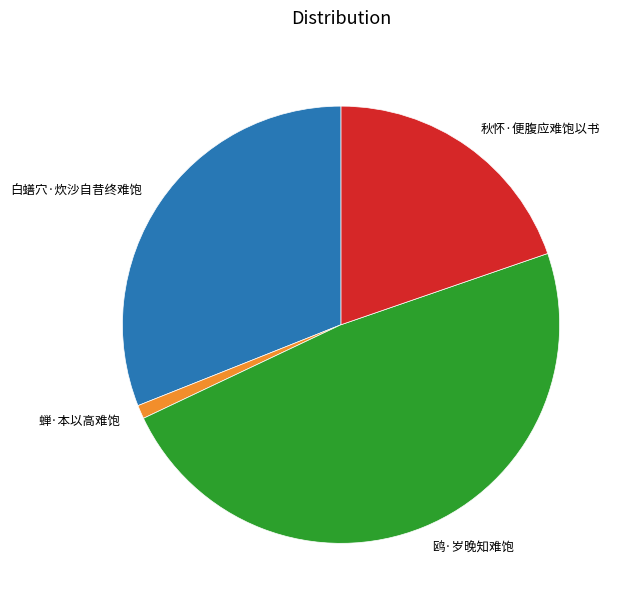

How many segments does this pie chart have?

4